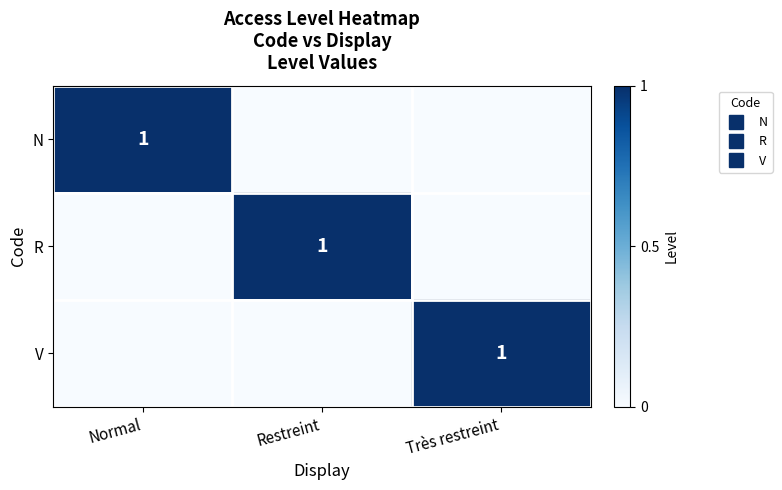

Between Très restreint and Normal, which is larger?

Normal